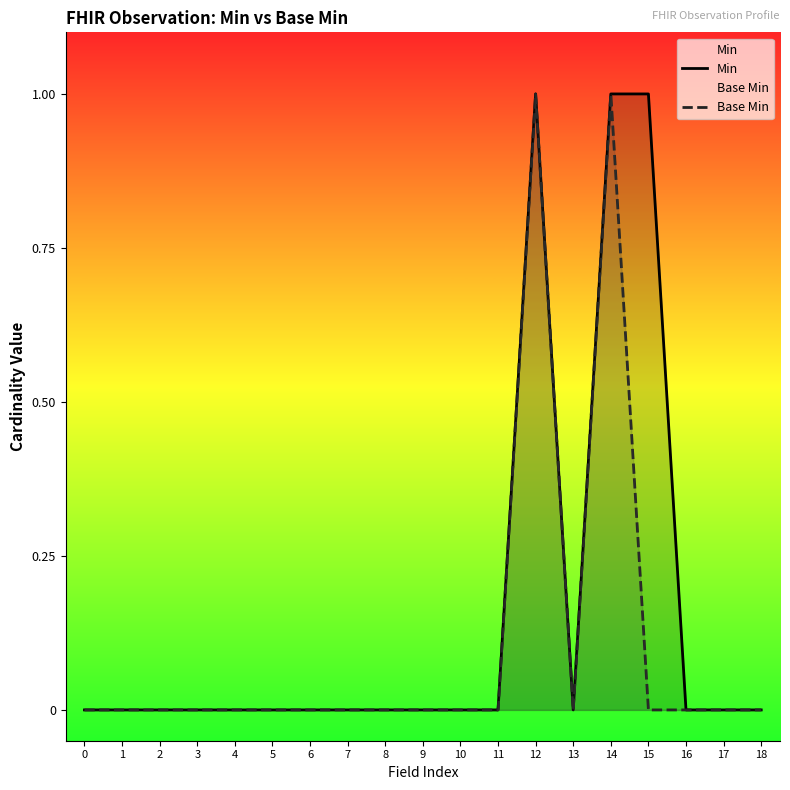

The value of Base Min at 3 is 0. True or false?

False